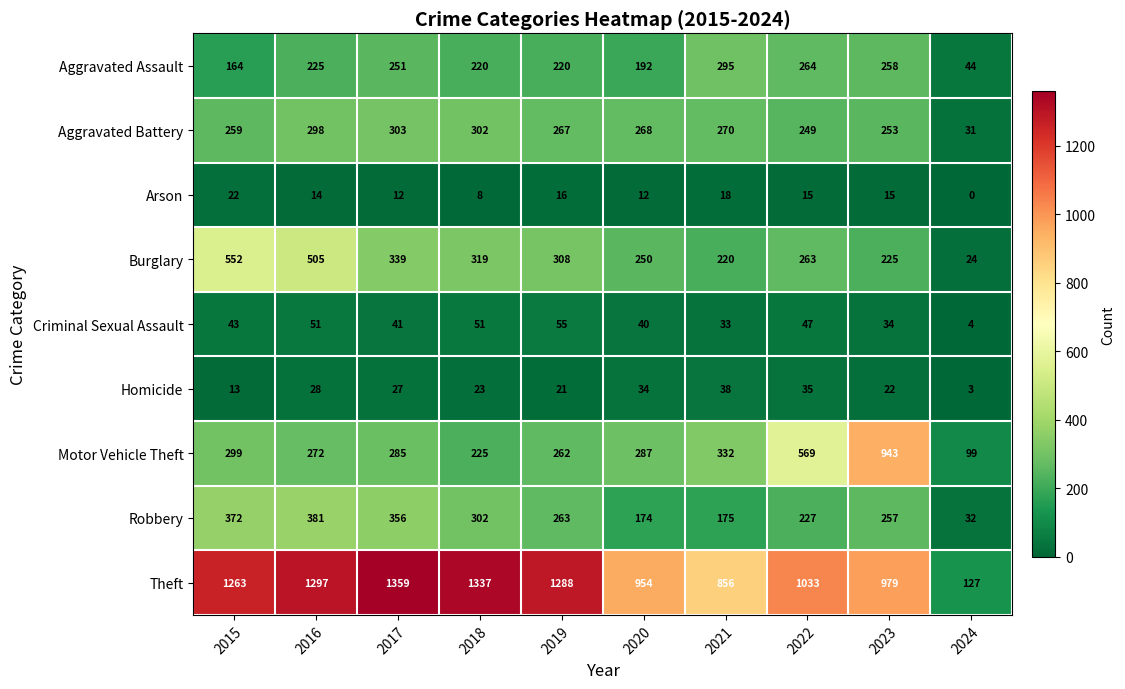

Which series has the largest total across all categories?

Theft